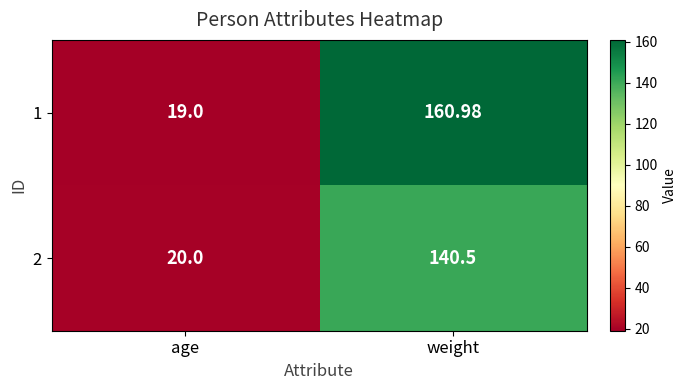

Which category has the highest value in the 2 series?

weight